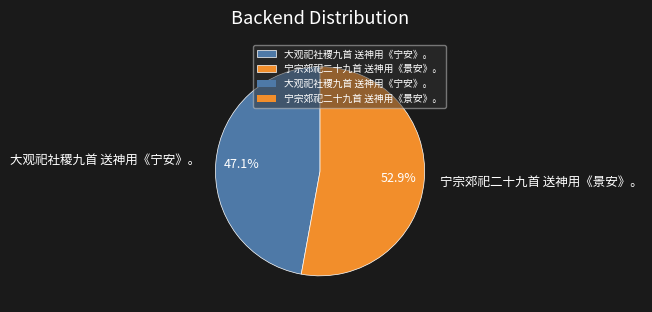

Combined, do 宁宗郊祀二十九首 送神用《景安》。 and 大观祀社稷九首 送神用《宁安》。 account for over 50%?

Yes